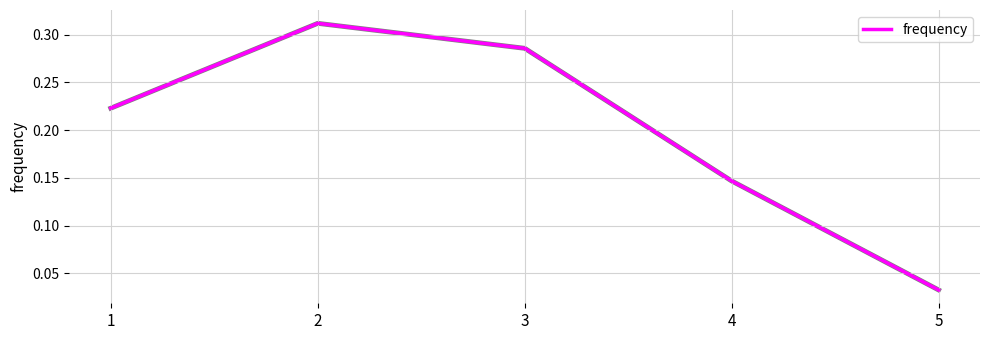

What is the change in value from 1 to 4?

-0.1